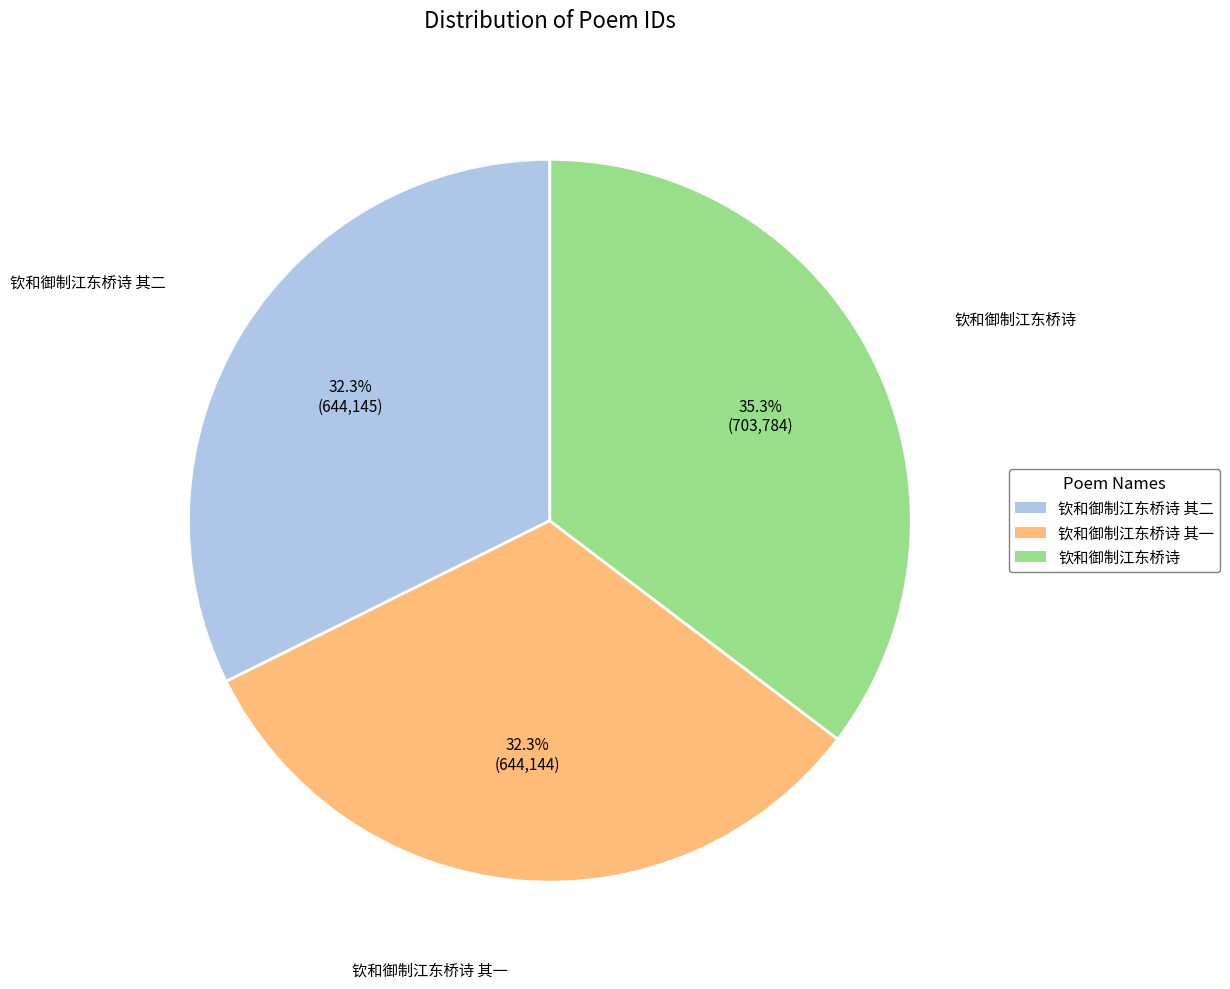

True or false: 钦和御制江东桥诗 其二 accounts for 41% of the total.

False